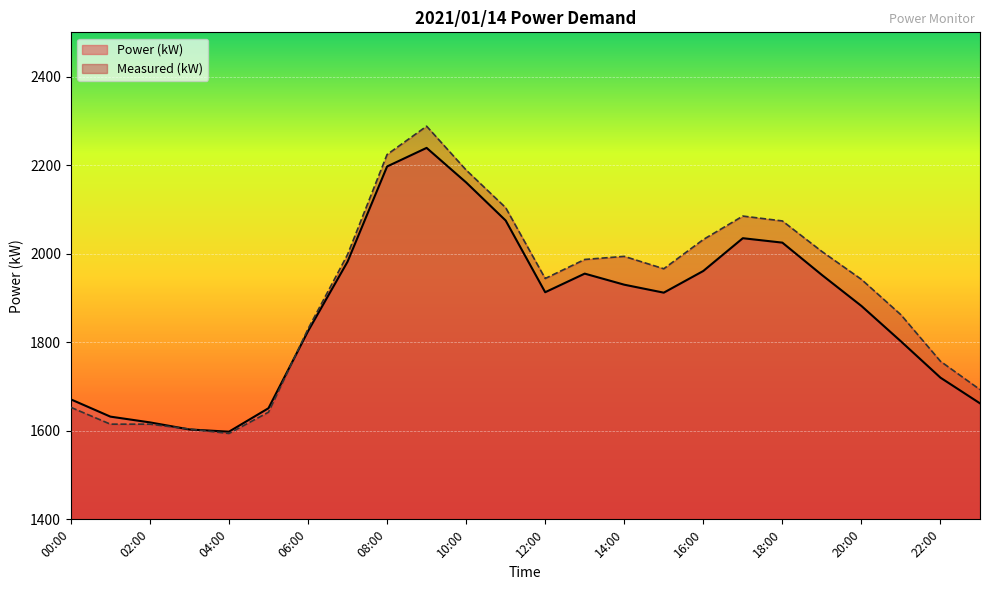

What position from the left is 10:00?

11